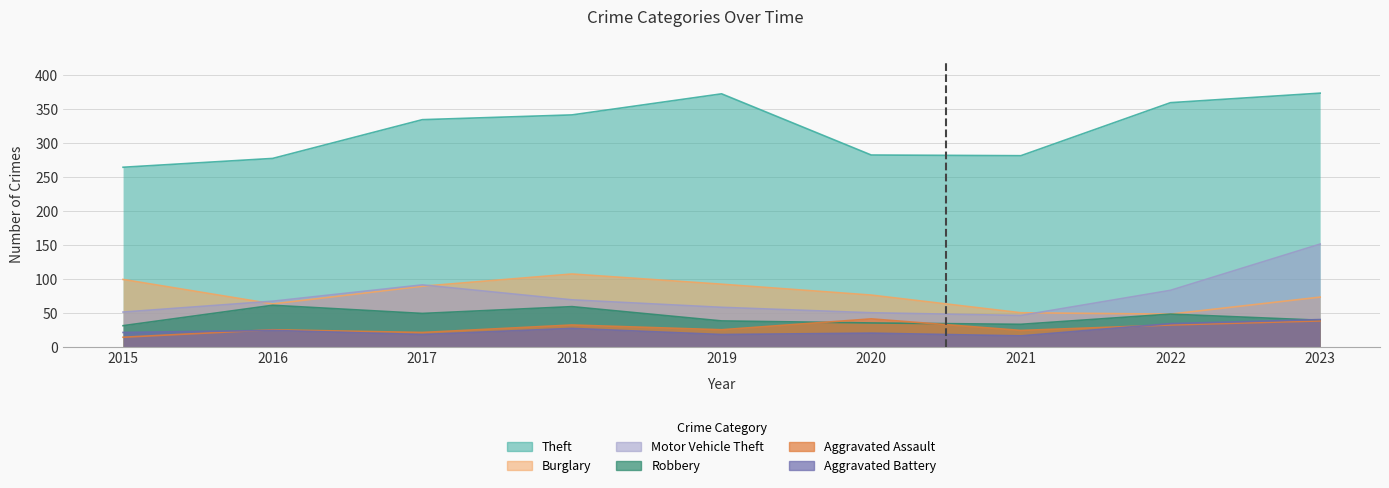

Reading left to right, what are all the values shown in this chart?

Theft: 265	278	335	342	373	283	282	360	374
Burglary: 100	64	90	108	93	77	51	49	74
Motor Vehicle Theft: 52	68	92	70	59	51	47	84	152
Robbery: 32	62	50	60	39	36	34	49	40
Aggravated Assault: 15	26	22	33	26	42	25	33	39
Aggravated Battery: 22	25	19	28	19	21	17	35	41